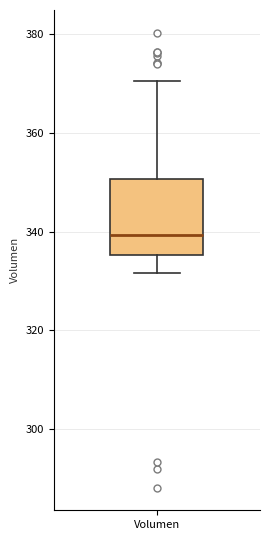

Transcribe this box plot: give where the median line is, the range the box spans, and where the two whiskers end, as read against the y-axis. The values are not printed on the chart, so give them approximately, as read against the axis.

median 340, box 336 to 350, whiskers 332 to 370